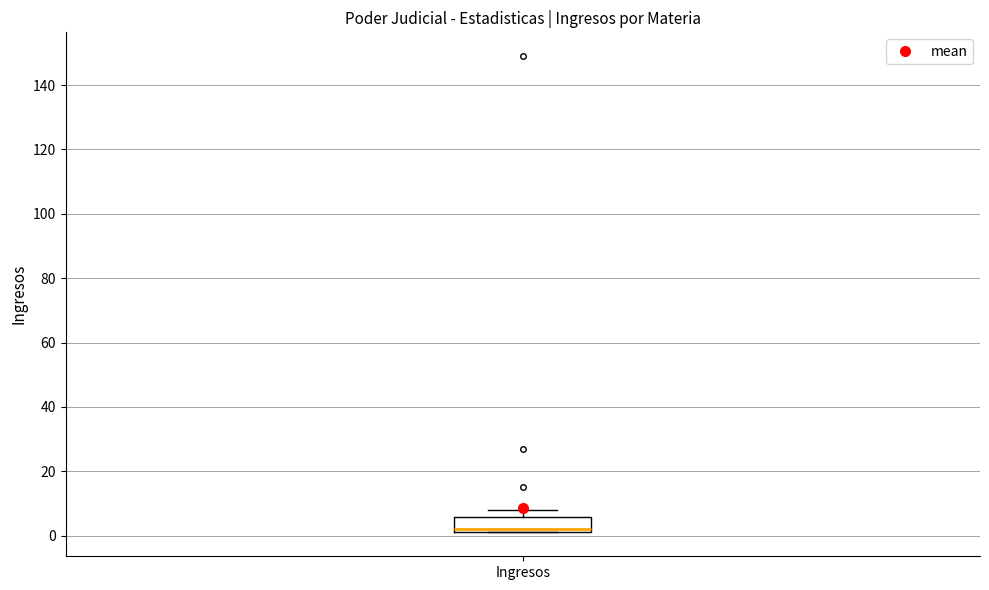

Read this box plot against the y-axis: the position of the median line, the range covered by the box, and the ends of both whiskers. The values are not printed on the chart, so give them approximately, as read against the axis.

median 2 (just above the box's lower edge), box 2 to 6, whiskers 2 to 8